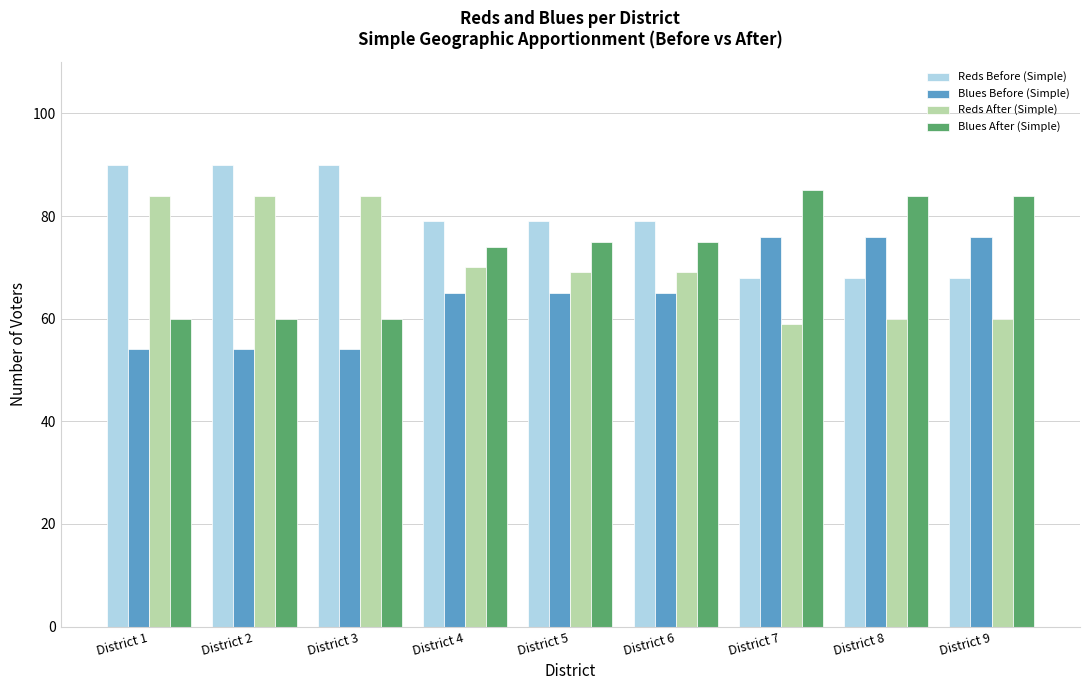

What is the spread (max minus min) of values at District 9?

24